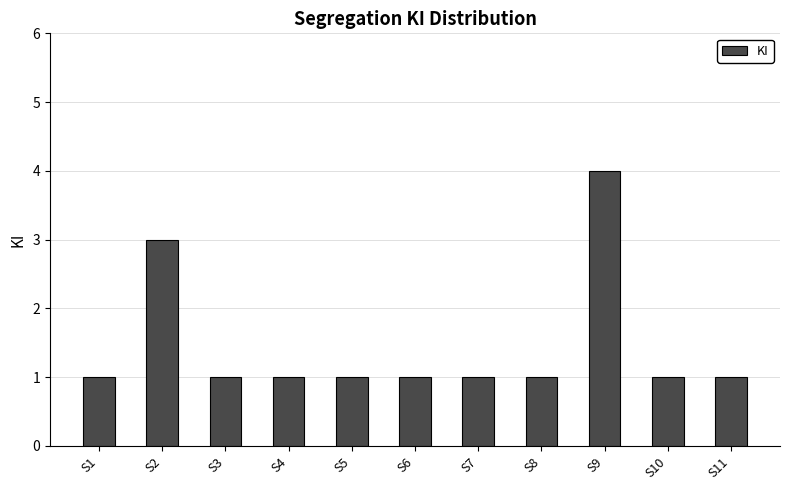

Approximately how many times larger is the value at S7 compared to S4?

1.0